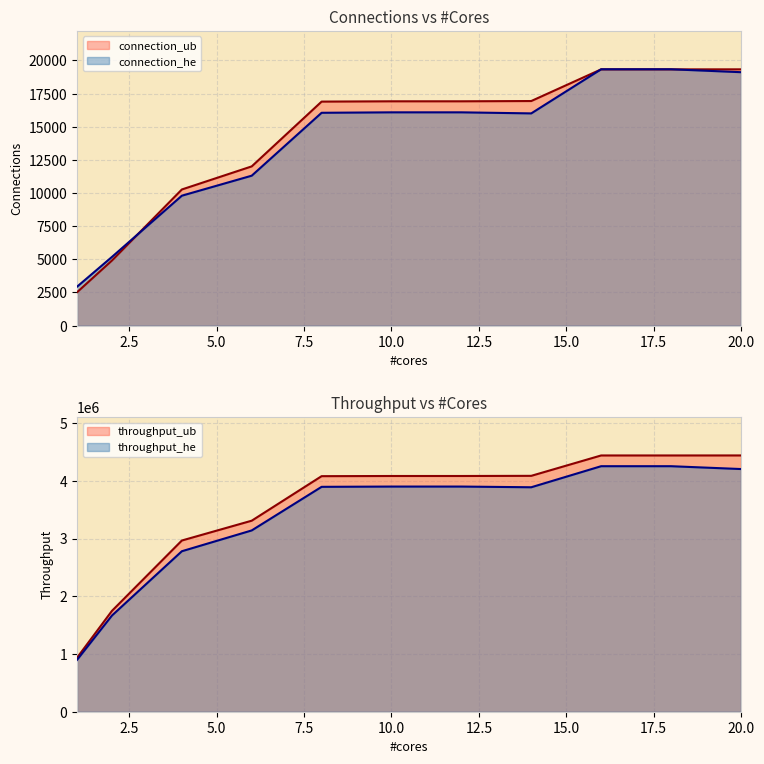

Is the value of throughput_he at 2 greater than the value of throughput_ub at 1?

Yes